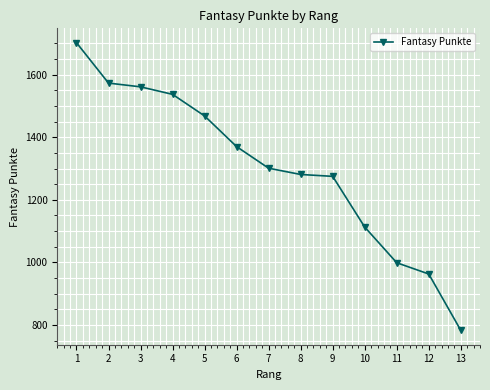

True or false: the data shows 895 at 4.

False